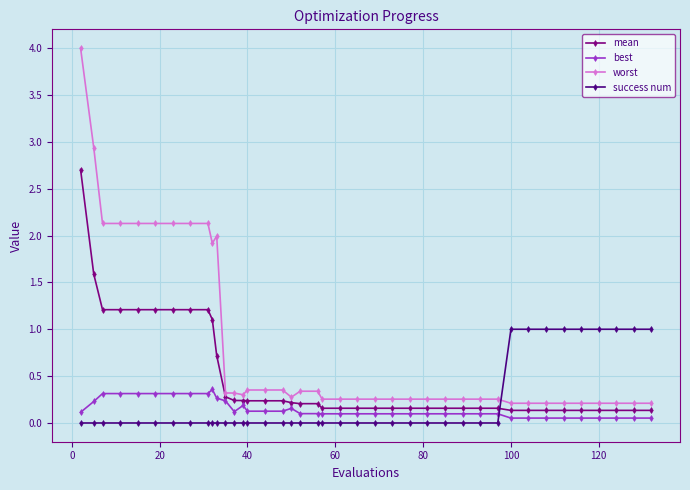

What is the maximum value for success num?

1.0